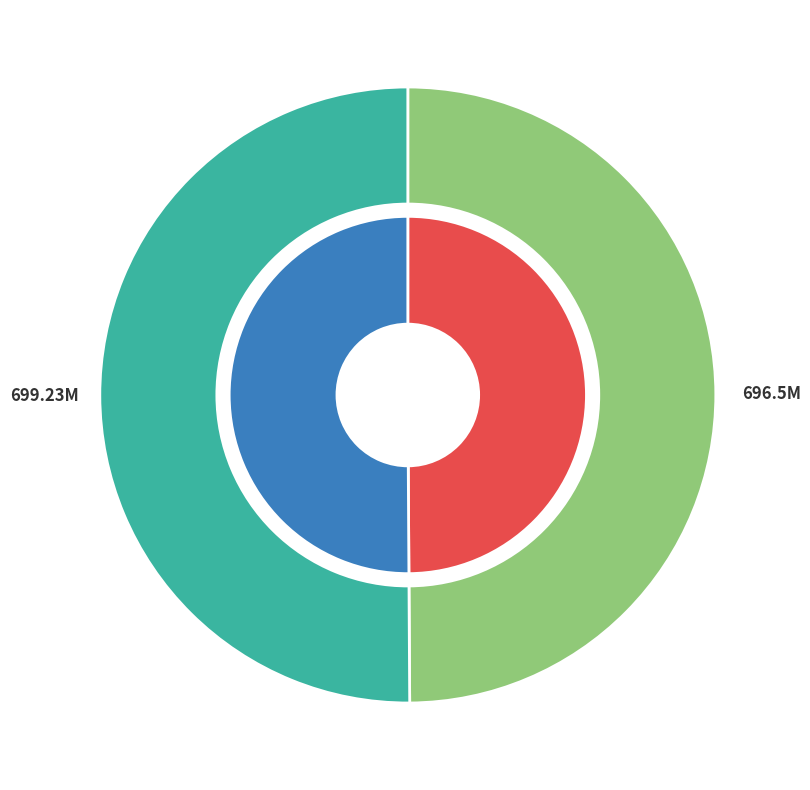

What percentage do prnfle1008x_cd2.avi and prnfle1008x_cd1.avi together represent?

100.0%